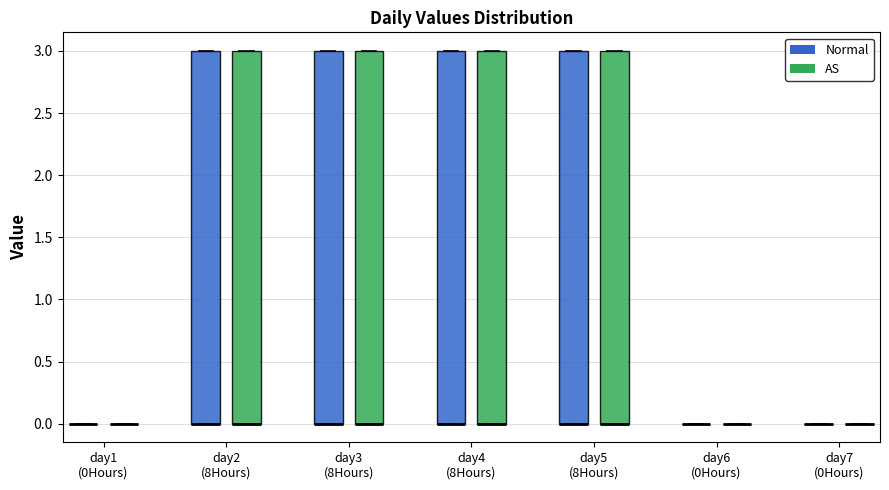

Where is the lower edge of the box for day5 (8Hours) (AS) on the y-axis? The values are not printed on the chart, so give them approximately, as read against the axis.

0